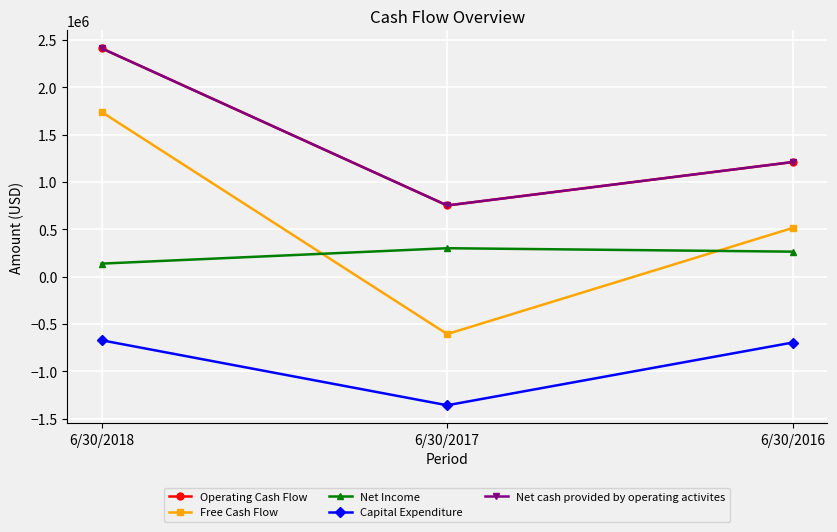

Which series has the largest total across all categories?

Operating Cash Flow